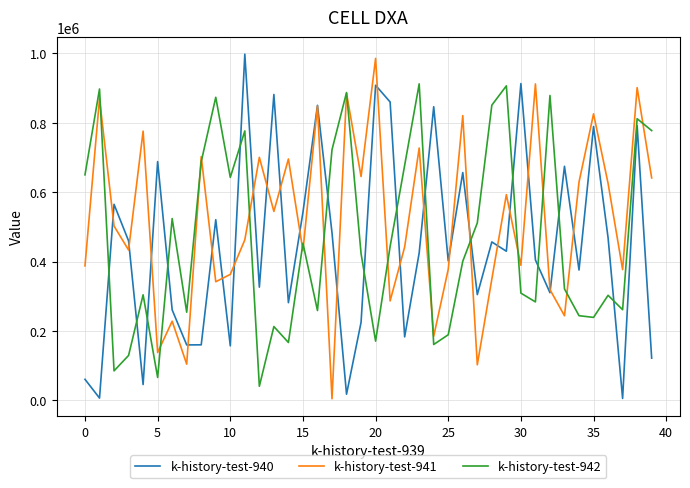

True or false: k-history-test-940 and k-history-test-942 cross at least once.

True